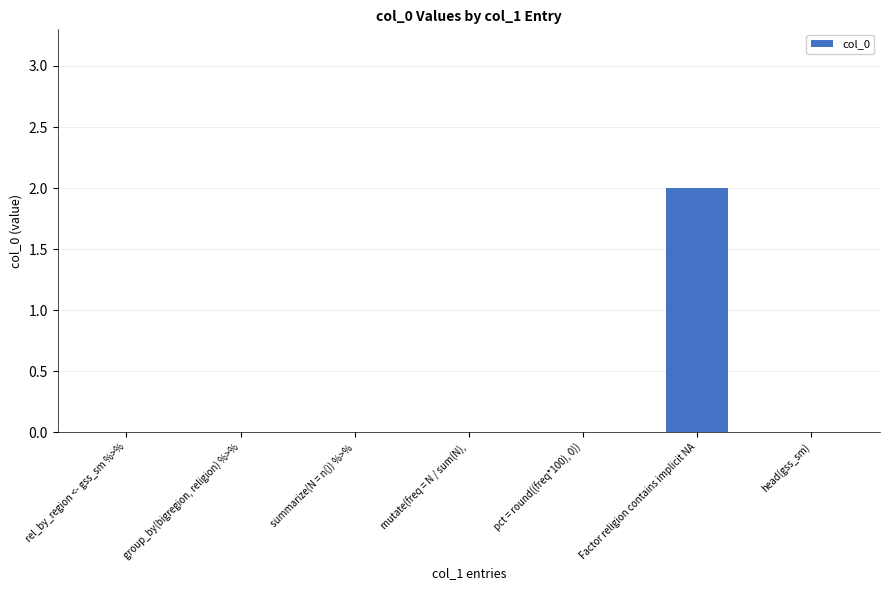

True or false: the data shows 1 at group_by(bigregion, religion) %>%.

False